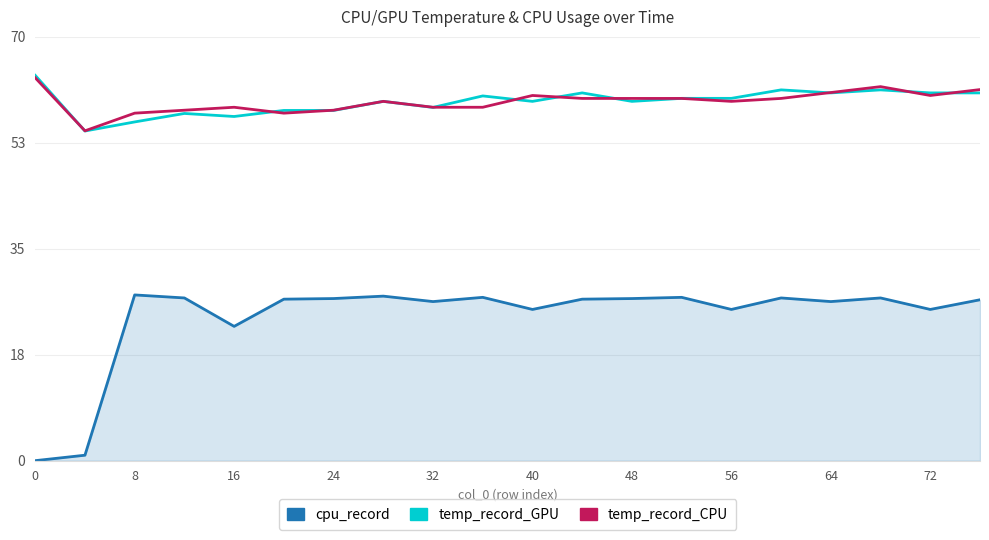

What is the minimum value for temp_record_CPU?

54.5